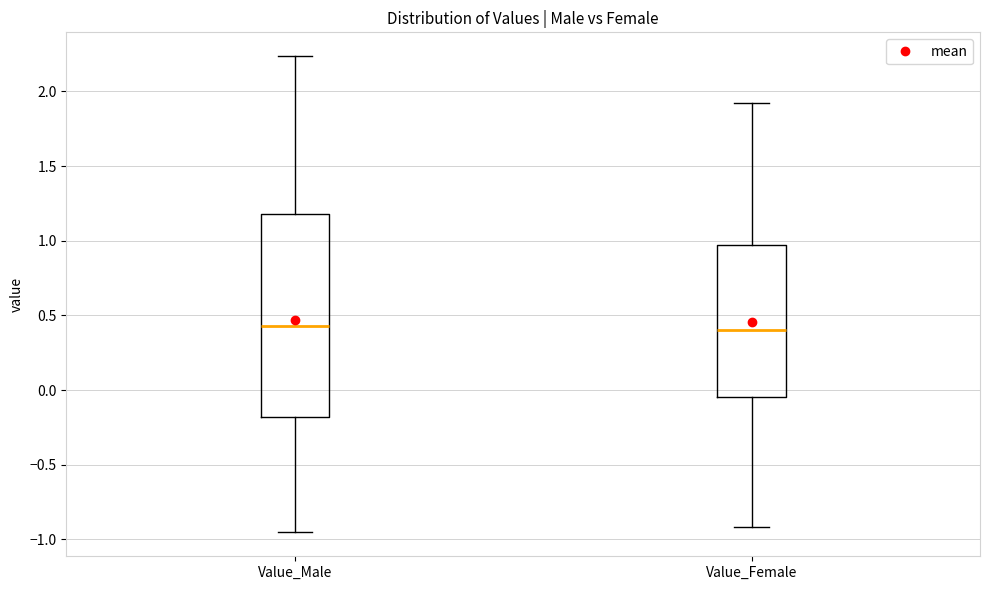

Reading left to right, transcribe this box plot: for each box, give where its median line is, the range the box spans, and where its two whiskers end, as read against the y-axis. The values are not printed on the chart, so give them approximately, as read against the axis.

Value_Male: median 0.45, box -0.20 to 1.20, whiskers -0.95 to 2.25
Value_Female: median 0.40, box -0.05 to 0.95, whiskers -0.90 to 1.95